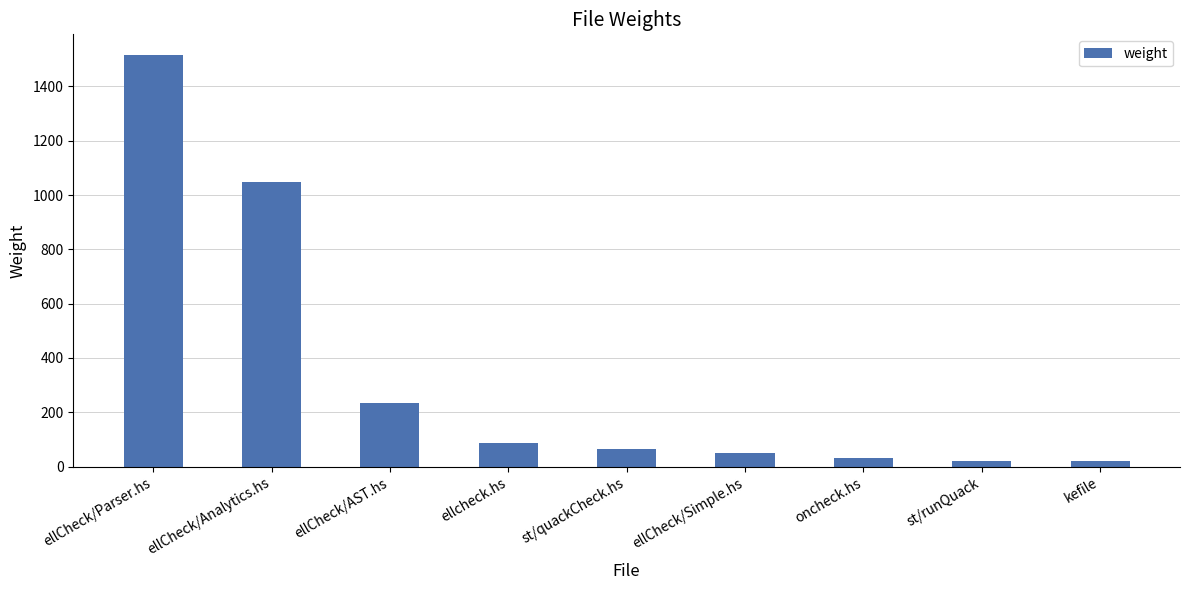

At which label is the value closest to 769?

ellCheck/Analytics.hs